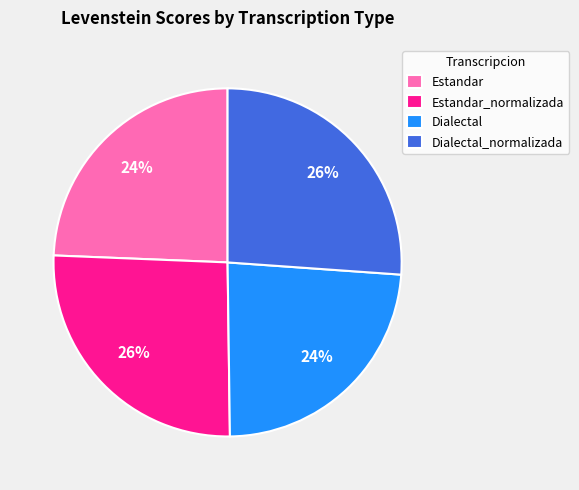

Approximately how many times larger is the value at Dialectal compared to Estandar_normalizada?

0.9